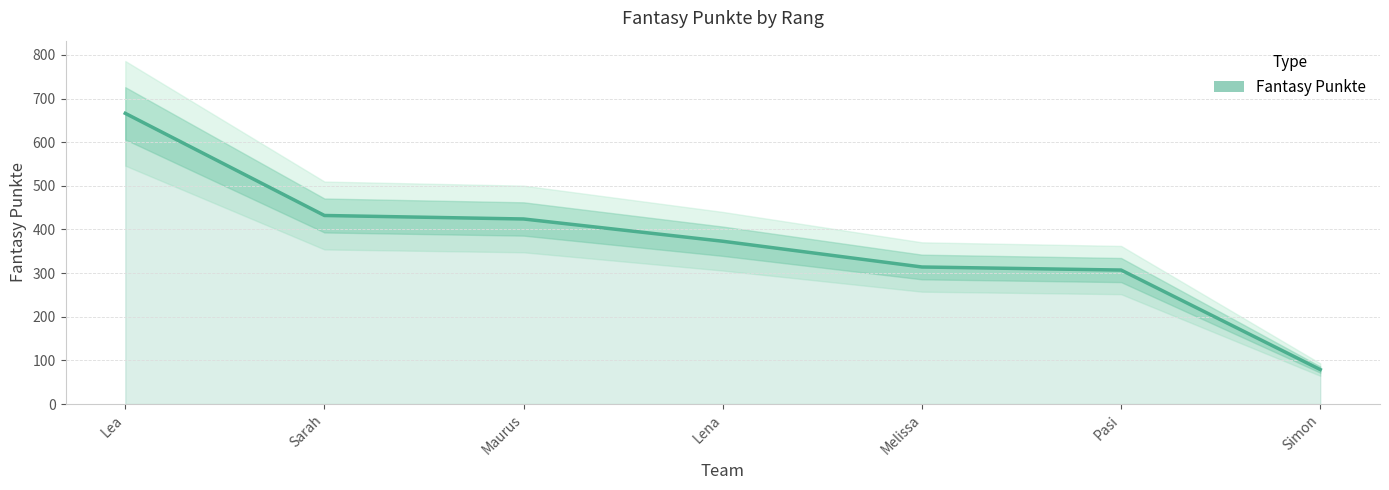

What is the maximum value shown in the chart?

666